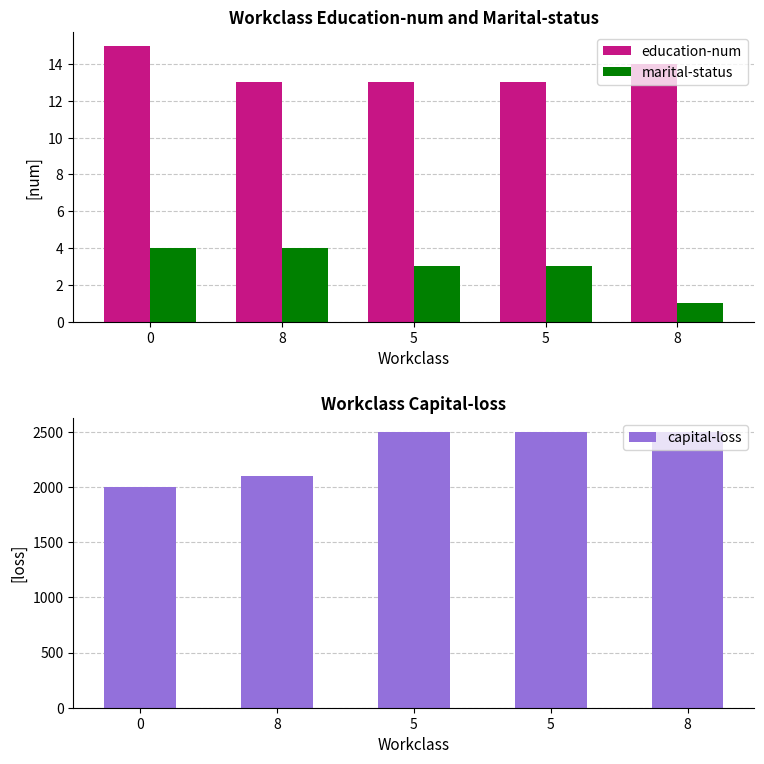

What is the spread (max minus min) of values at 5?

2497